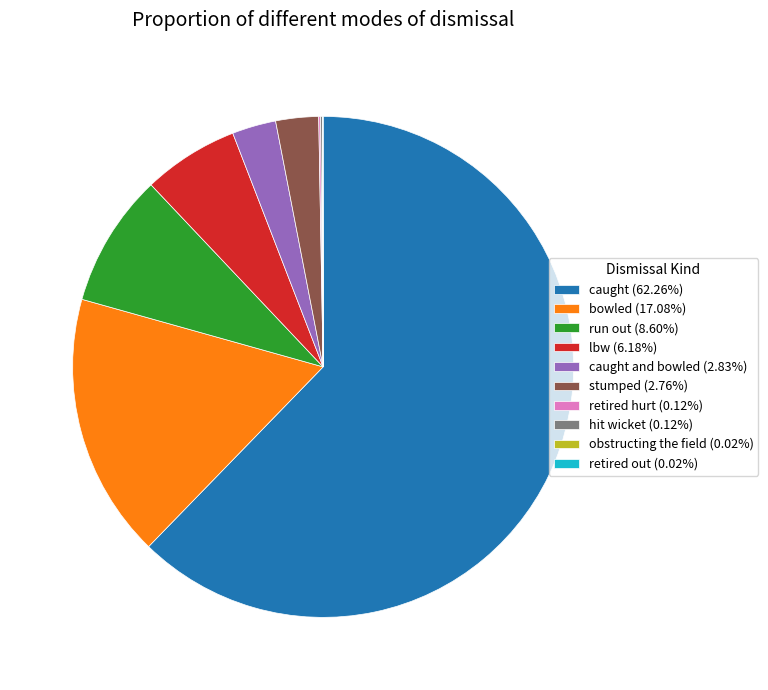

Is caught (62.26%) the majority of the pie?

Yes